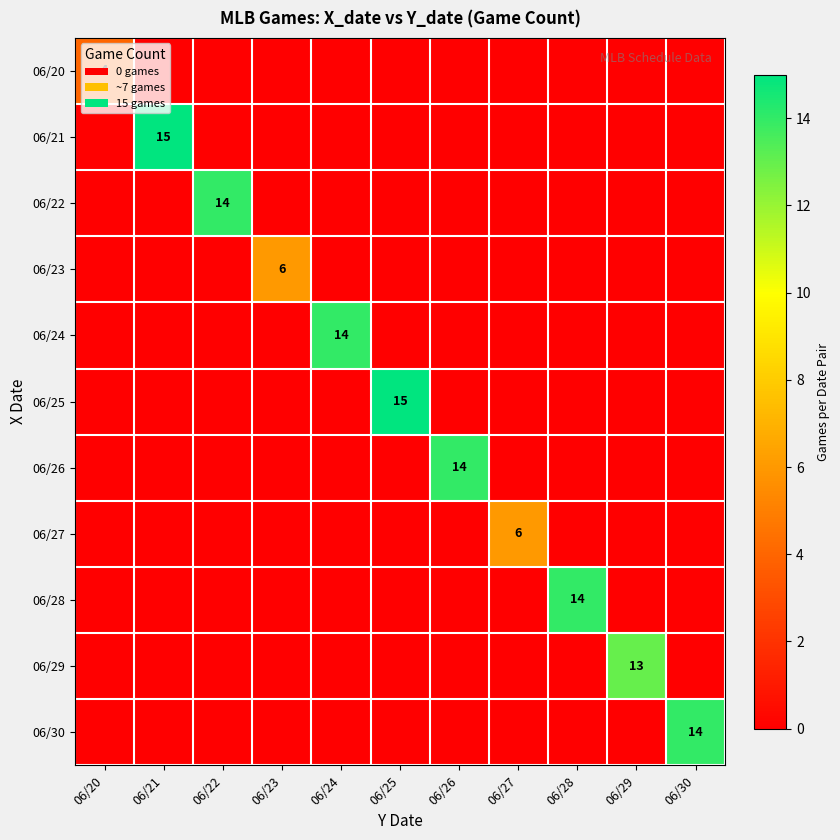

True or false: 06/23 has a value of 6 at 06/23.

True